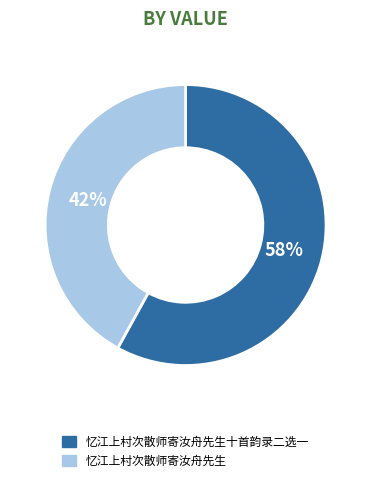

To the nearest percent, what percentage of the pie is 忆江上村次散师寄汝舟先生?

42%